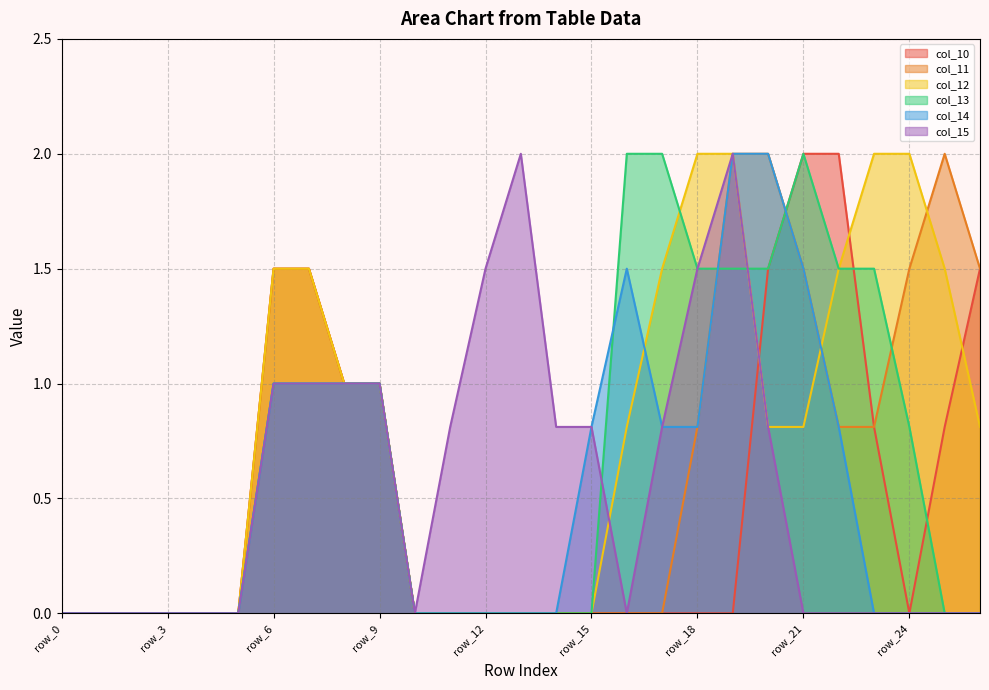

What is the difference between the maximum and minimum values in the col_14 series?

2.0